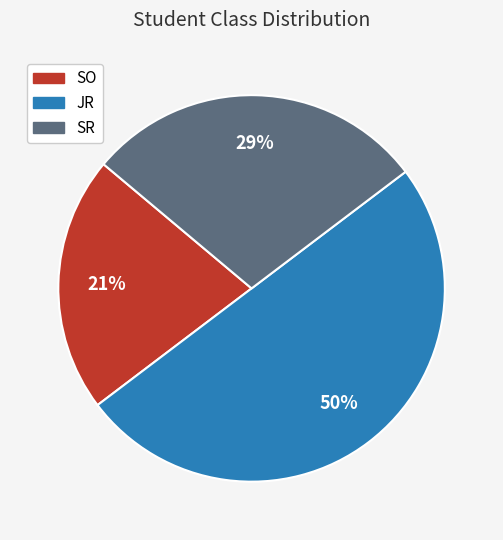

Between SR and SO, which is larger?

SR